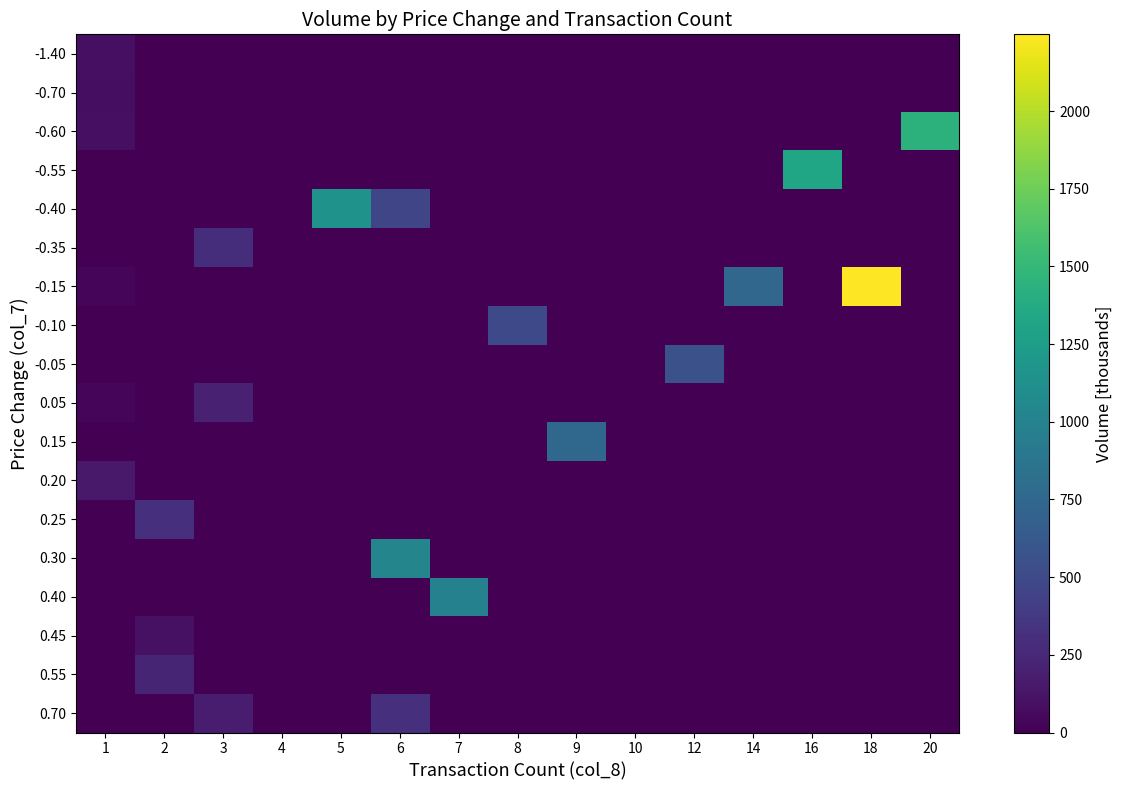

Reading right to left, what are all the values shown in this chart?

-1.40: 20=0.0	18=0.0	16=0.0	14=0.0	12=0.0	10=0.0	9=0.0	8=0.0	7=0.0	6=0.0	5=0.0	4=0.0	3=0.0	2=0.0	1=96.0
-0.70: 20=0.0	18=0.0	16=0.0	14=0.0	12=0.0	10=0.0	9=0.0	8=0.0	7=0.0	6=0.0	5=0.0	4=0.0	3=0.0	2=0.0	1=85.5
-0.60: 20=1442.6	18=0.0	16=0.0	14=0.0	12=0.0	10=0.0	9=0.0	8=0.0	7=0.0	6=0.0	5=0.0	4=0.0	3=0.0	2=0.0	1=90.8
-0.55: 20=0.0	18=0.0	16=1329.8	14=0.0	12=0.0	10=0.0	9=0.0	8=0.0	7=0.0	6=0.0	5=0.0	4=0.0	3=0.0	2=0.0	1=0.0
-0.40: 20=0.0	18=0.0	16=0.0	14=0.0	12=0.0	10=0.0	9=0.0	8=0.0	7=0.0	6=469.6	5=1151.6	4=0.0	3=0.0	2=0.0	1=0.0
-0.35: 20=0.0	18=0.0	16=0.0	14=0.0	12=0.0	10=0.0	9=0.0	8=0.0	7=0.0	6=0.0	5=0.0	4=0.0	3=293.5	2=0.0	1=0.0
-0.15: 20=0.0	18=2246.9	16=0.0	14=738.2	12=0.0	10=0.0	9=0.0	8=0.0	7=0.0	6=0.0	5=0.0	4=0.0	3=0.0	2=0.0	1=38.2
-0.10: 20=0.0	18=0.0	16=0.0	14=0.0	12=0.0	10=0.0	9=0.0	8=495.2	7=0.0	6=0.0	5=0.0	4=0.0	3=0.0	2=0.0	1=0.0
-0.05: 20=0.0	18=0.0	16=0.0	14=0.0	12=555.0	10=0.0	9=0.0	8=0.0	7=0.0	6=0.0	5=0.0	4=0.0	3=0.0	2=0.0	1=0.0
0.05: 20=0.0	18=0.0	16=0.0	14=0.0	12=0.0	10=0.0	9=0.0	8=0.0	7=0.0	6=0.0	5=0.0	4=0.0	3=204.8	2=0.0	1=38.8
0.15: 20=0.0	18=0.0	16=0.0	14=0.0	12=0.0	10=0.0	9=751.5	8=0.0	7=0.0	6=0.0	5=0.0	4=0.0	3=0.0	2=0.0	1=0.0
0.20: 20=0.0	18=0.0	16=0.0	14=0.0	12=0.0	10=0.0	9=0.0	8=0.0	7=0.0	6=0.0	5=0.0	4=0.0	3=0.0	2=0.0	1=150.0
0.25: 20=0.0	18=0.0	16=0.0	14=0.0	12=0.0	10=0.0	9=0.0	8=0.0	7=0.0	6=0.0	5=0.0	4=0.0	3=0.0	2=305.0	1=0.0
0.30: 20=0.0	18=0.0	16=0.0	14=0.0	12=0.0	10=0.0	9=0.0	8=0.0	7=0.0	6=1023.0	5=0.0	4=0.0	3=0.0	2=0.0	1=0.0
0.40: 20=0.0	18=0.0	16=0.0	14=0.0	12=0.0	10=0.0	9=0.0	8=0.0	7=991.6	6=0.0	5=0.0	4=0.0	3=0.0	2=0.0	1=0.0
0.45: 20=0.0	18=0.0	16=0.0	14=0.0	12=0.0	10=0.0	9=0.0	8=0.0	7=0.0	6=0.0	5=0.0	4=0.0	3=0.0	2=101.6	1=0.0
0.55: 20=0.0	18=0.0	16=0.0	14=0.0	12=0.0	10=0.0	9=0.0	8=0.0	7=0.0	6=0.0	5=0.0	4=0.0	3=0.0	2=229.5	1=0.0
0.70: 20=0.0	18=0.0	16=0.0	14=0.0	12=0.0	10=0.0	9=0.0	8=0.0	7=0.0	6=307.1	5=0.0	4=0.0	3=175.1	2=0.0	1=0.0